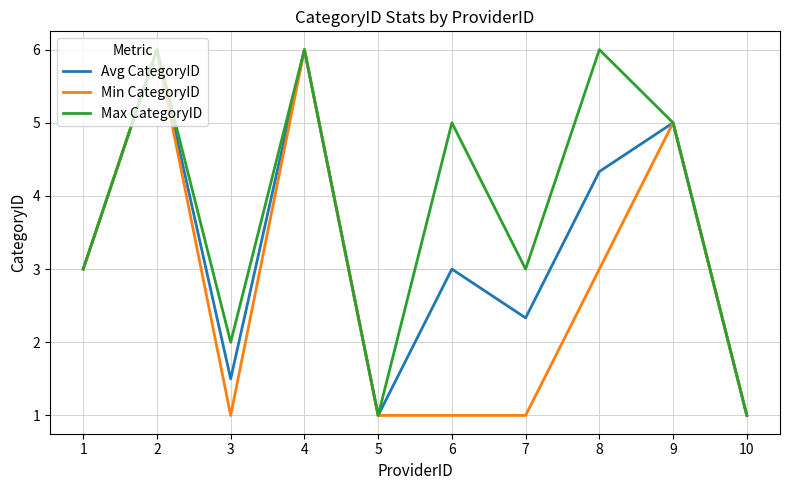

Is it true that Min CategoryID equals 4.0 at 8?

False